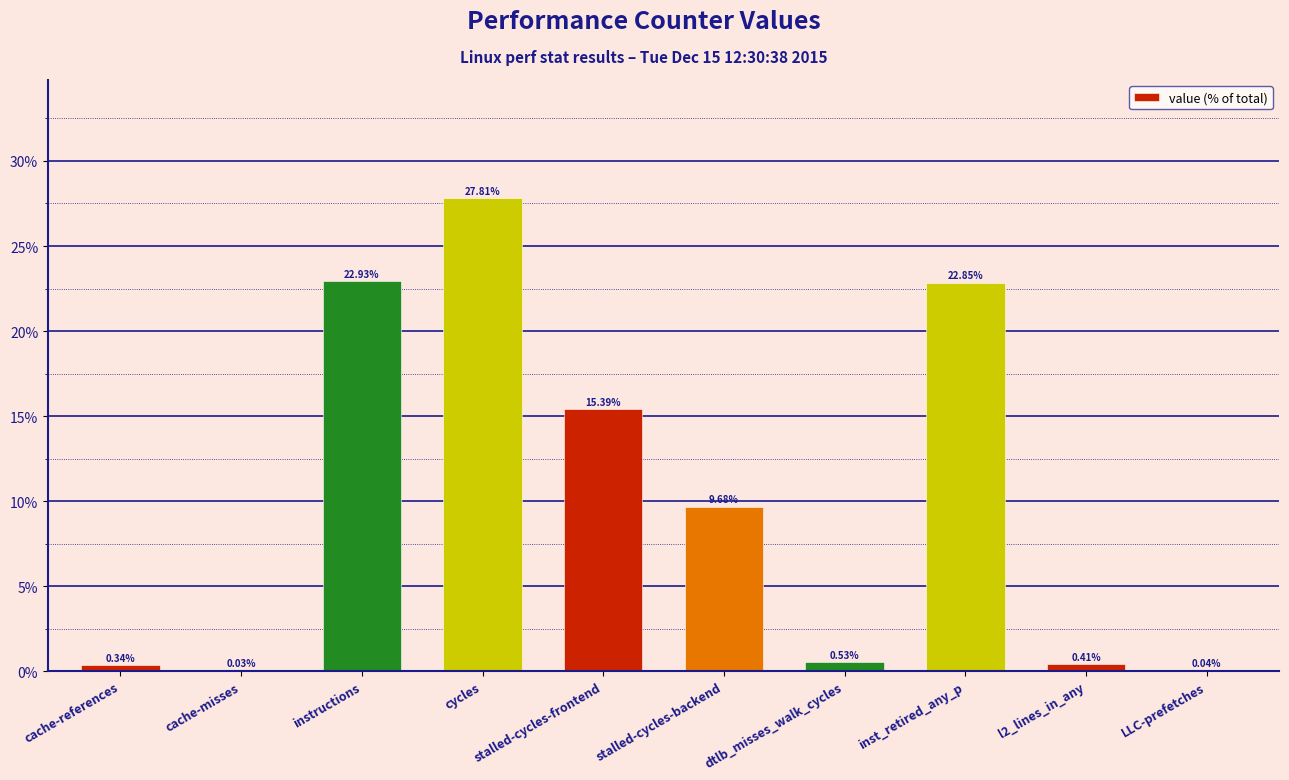

At which label is the value closest to 13?

stalled-cycles-frontend